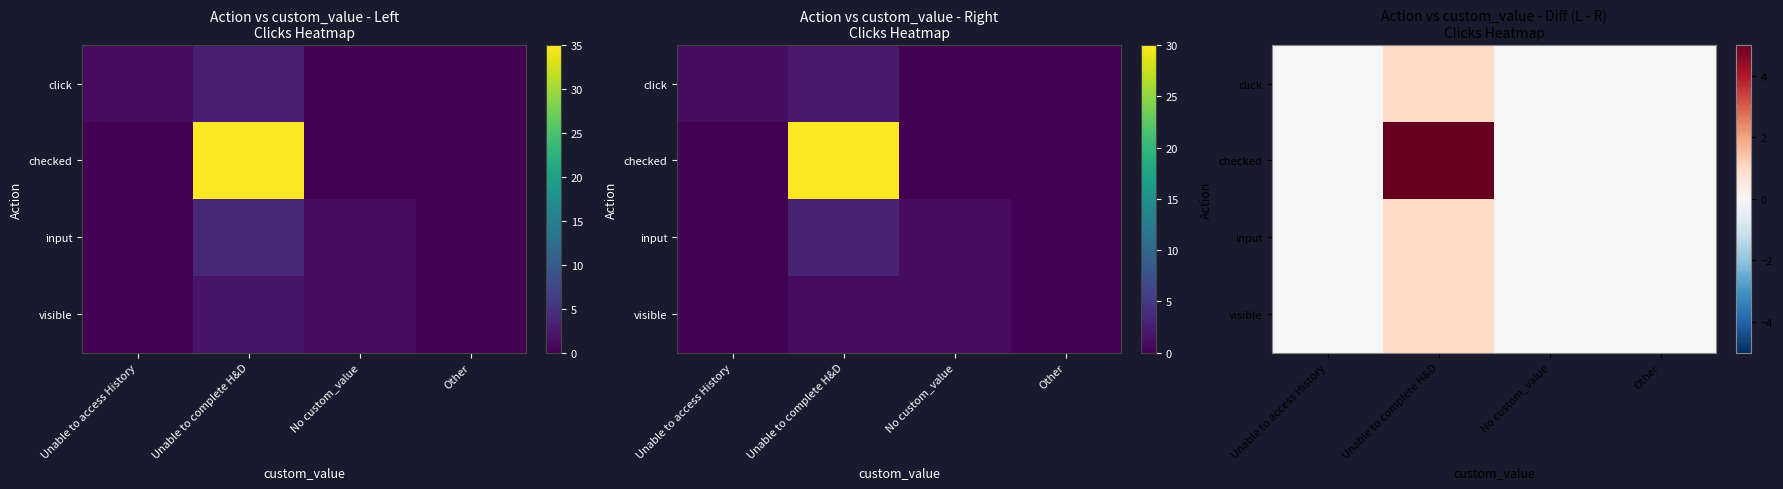

Is it true that checked equals 7 at Unable to complete H&D?

False